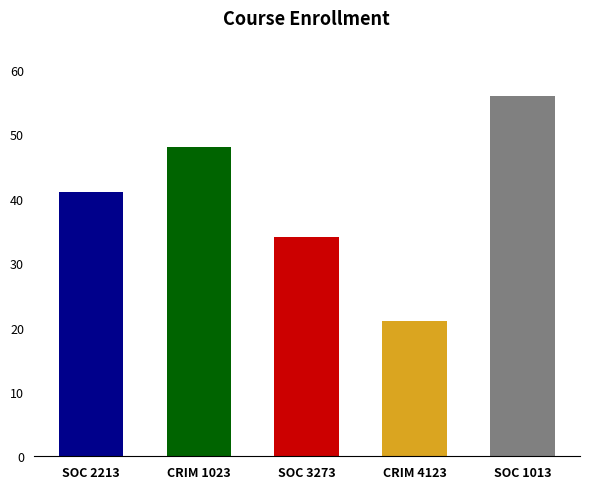

How many series are shown in this chart?

1